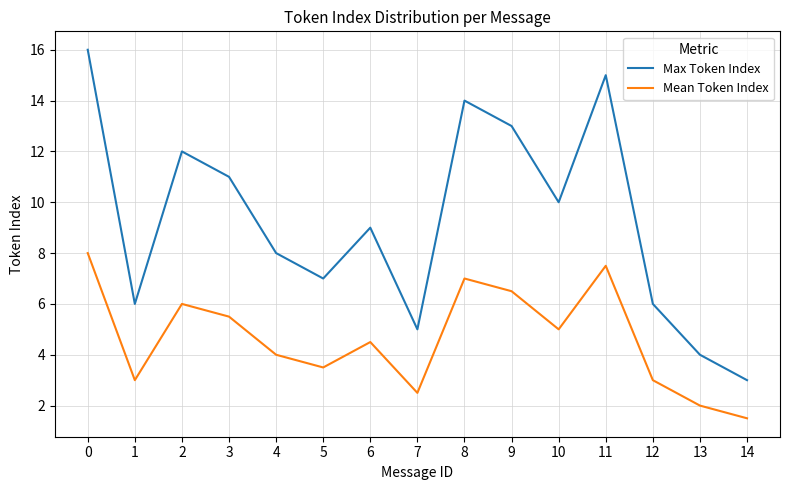

Is the value of Mean Token Index at 5 greater than the value of Max Token Index at 1?

No